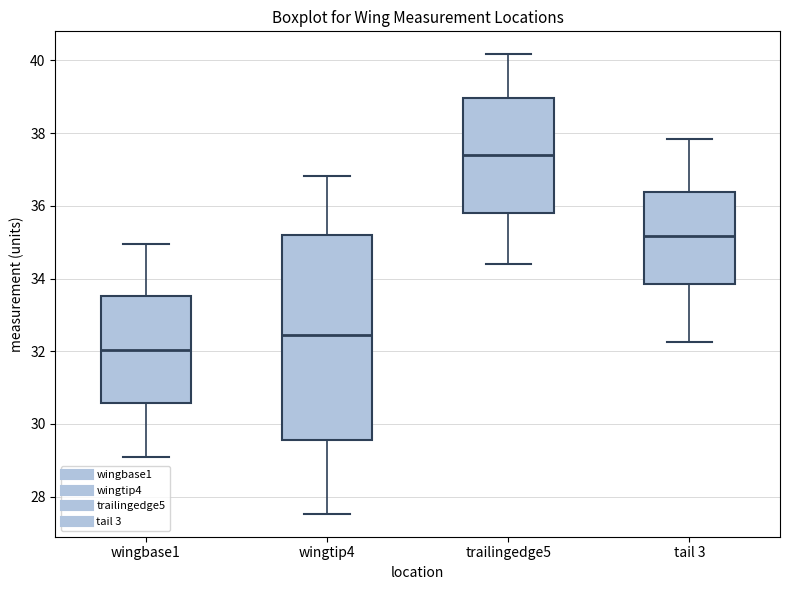

Which box is the tallest, from its lower edge to its upper edge?

wingtip4